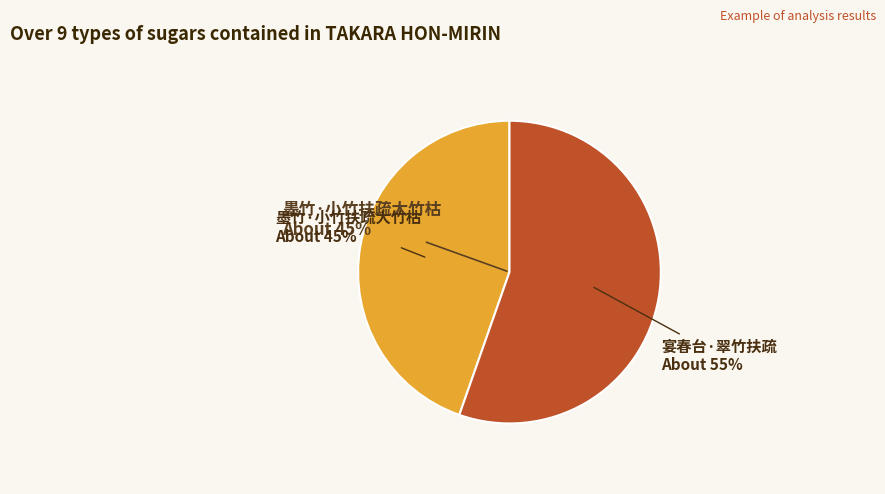

To the nearest percent, what is the combined percentage of 宴春台·翠竹扶疏 and 墨竹·小竹扶疏大竹枯?

100%